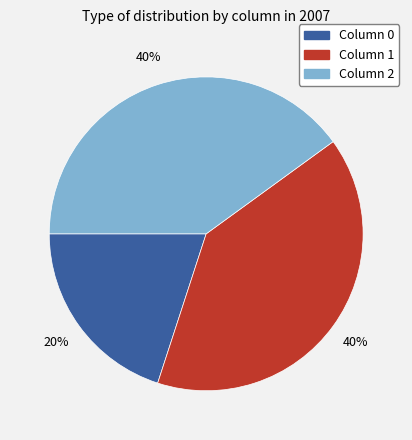

To the nearest percent, what is the average slice percentage?

33%